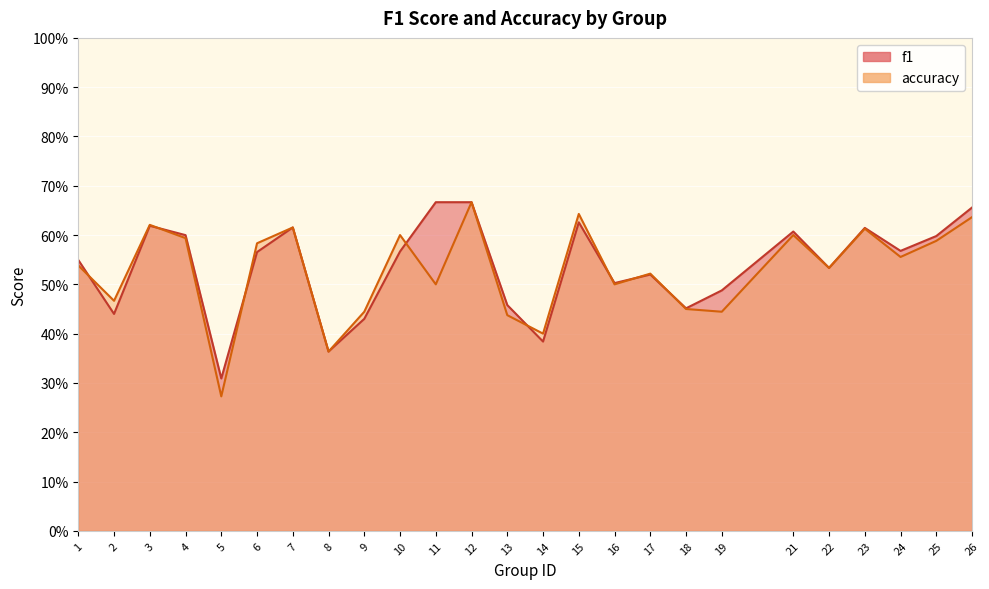

Count the f1 values in the range 0 to 1.

25